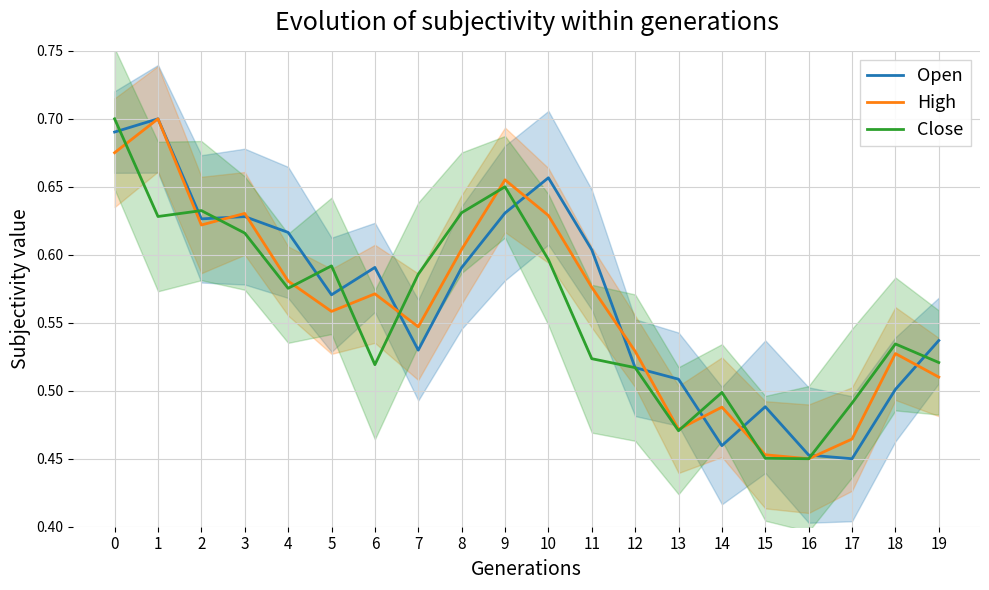

Rank the series by their average value, from highest to lowest.

Open, High, Close